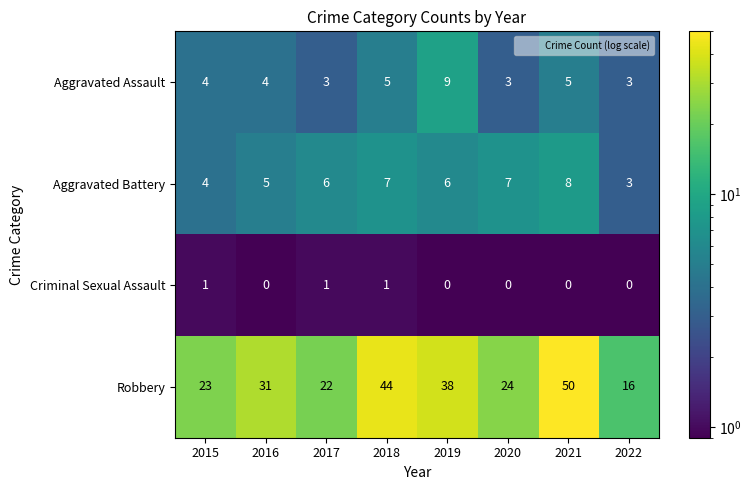

At which label is Robbery closest to 33?

2016